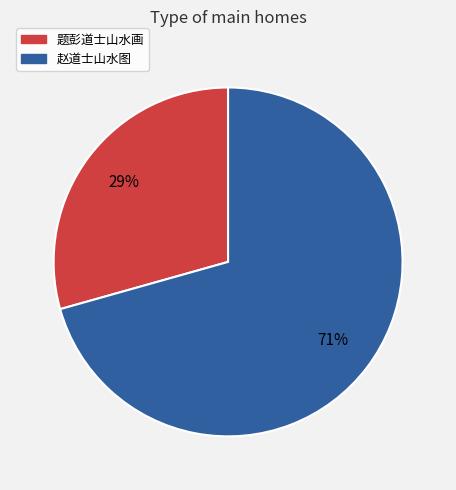

To the nearest percent, what is the combined percentage of 赵道士山水图 and 题彭道士山水画?

100%